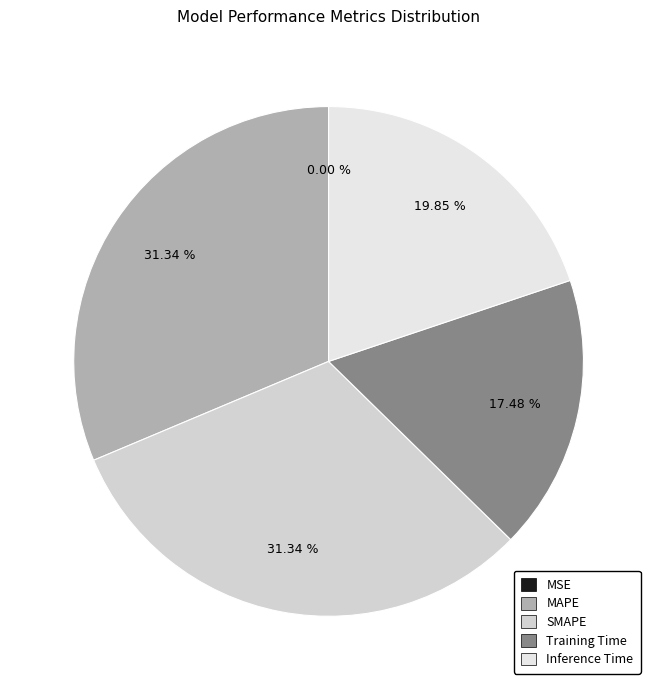

True or false: MSE accounts for 10% of the total.

False